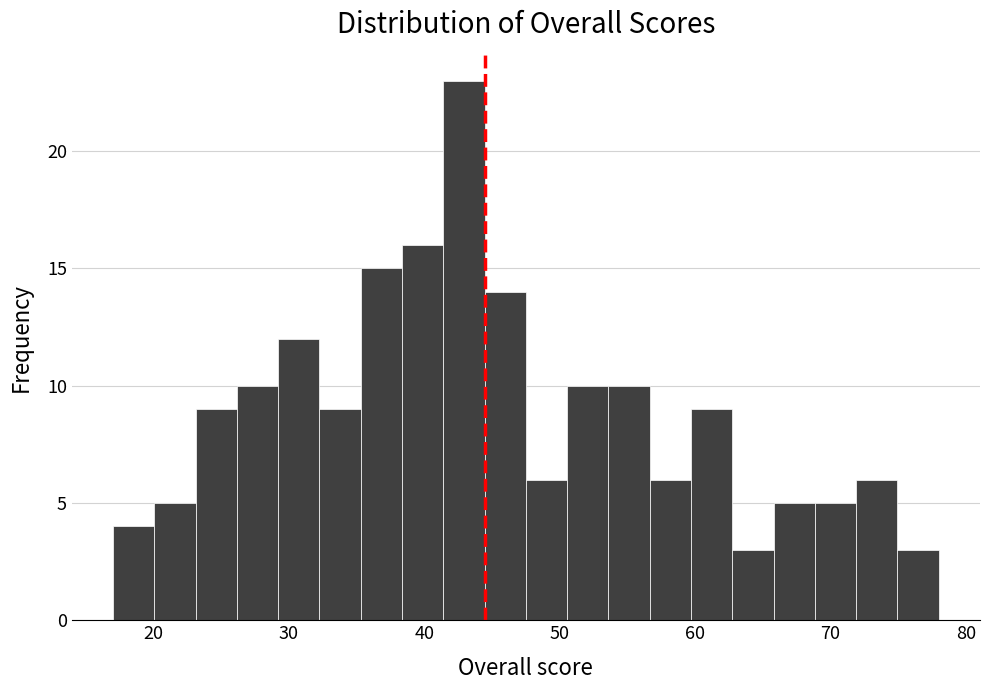

Read against the x-axis, roughly where is the centre of the tallest bar?

43